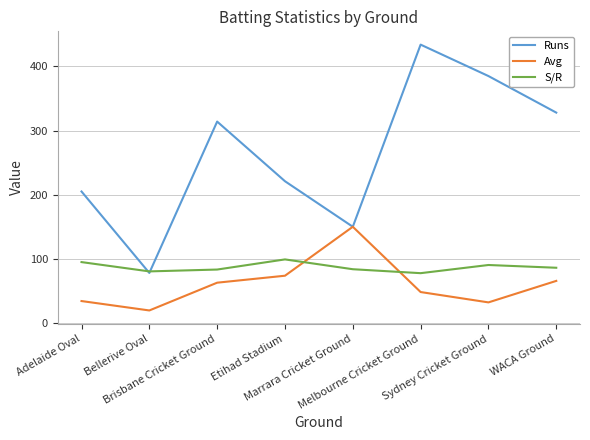

Which series has the widest spread of values?

Runs